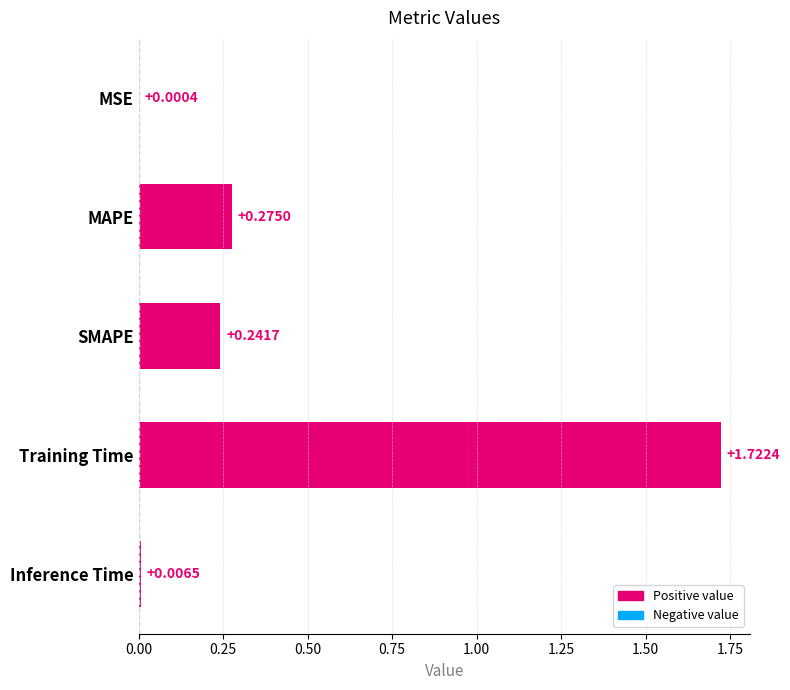

Where is the data nearest to the value 0?

MSE